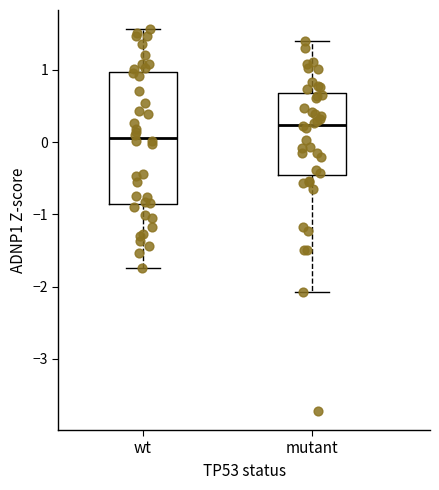

Reading left to right, read every box against the y-axis: the position of its median line, the range the box covers, and the ends of its whiskers. The values are not printed on the chart, so give them approximately, as read against the axis.

wt: median 0.1, box -0.9 to 1.0, whiskers -1.7 to 1.6
mutant: median 0.2, box -0.5 to 0.7, whiskers -2.1 to 1.4